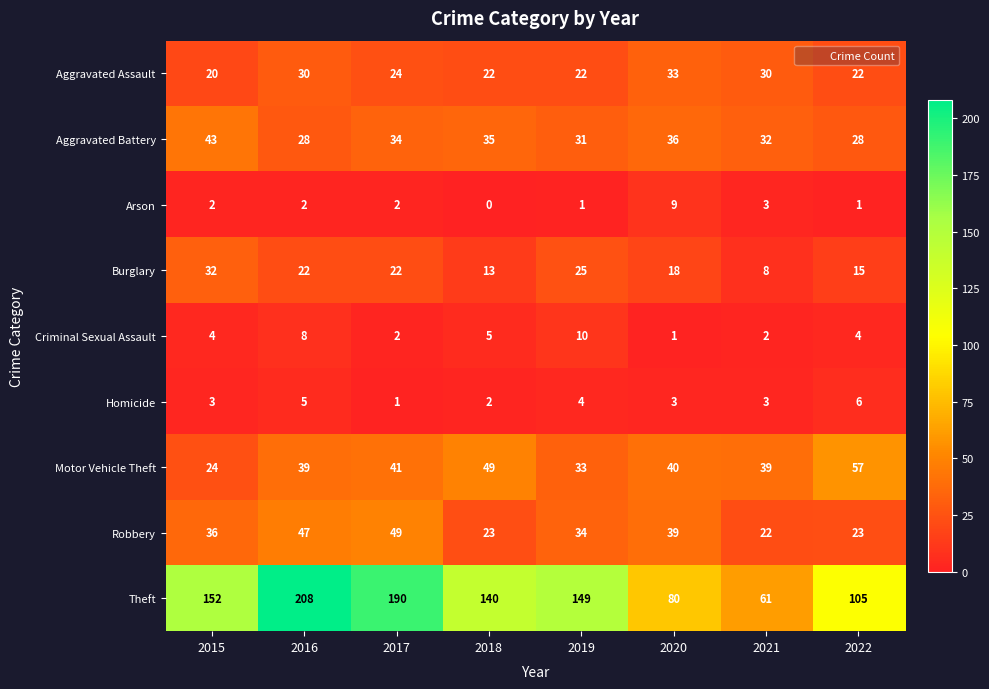

What is the sum of all Arson values?

20